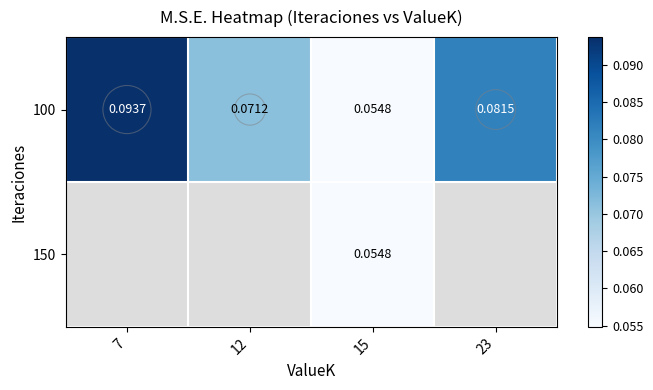

Which series has the widest spread of values?

100